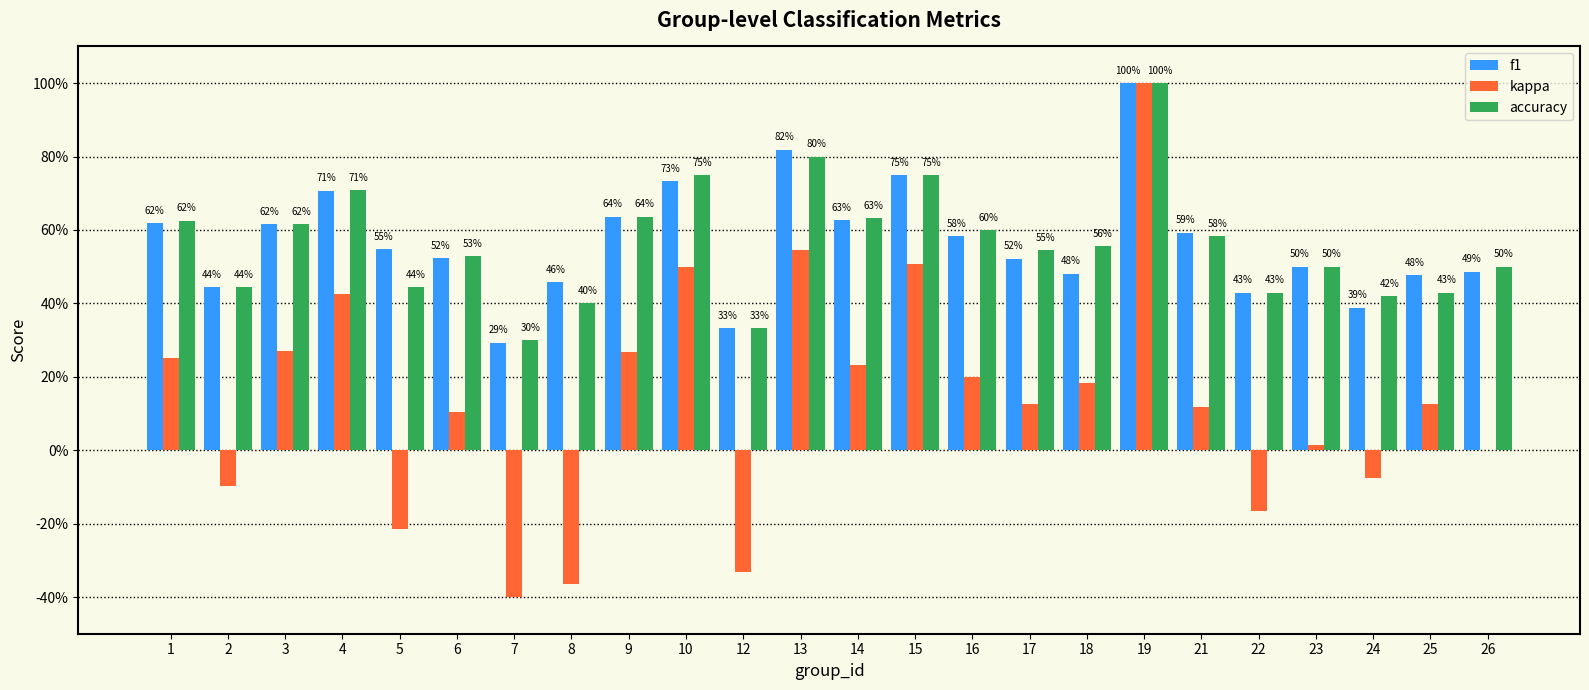

What is the sum of all kappa values?

3.2